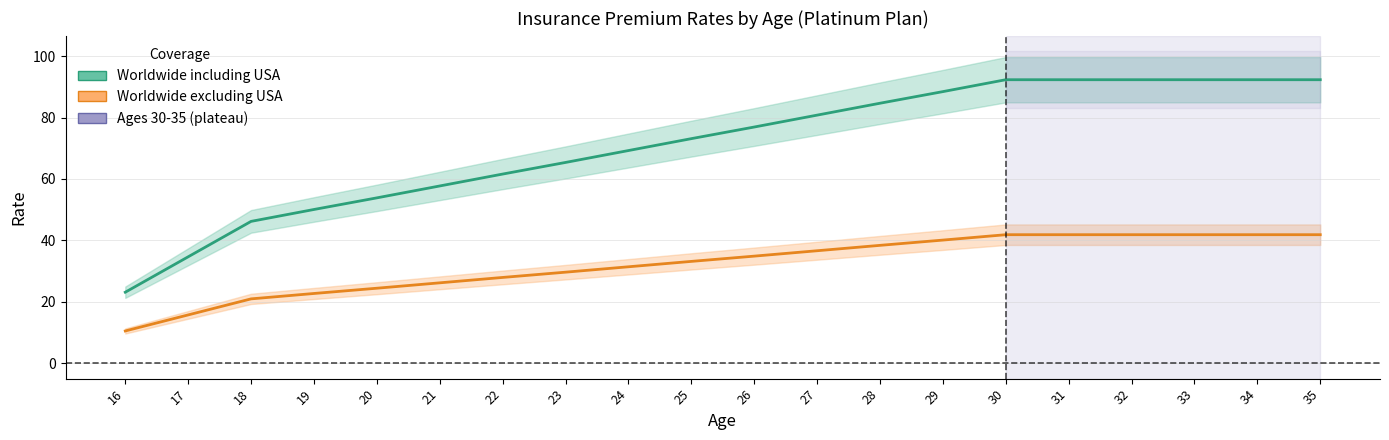

What are all the series names shown in the legend?

Worldwide including USA, Worldwide excluding USA